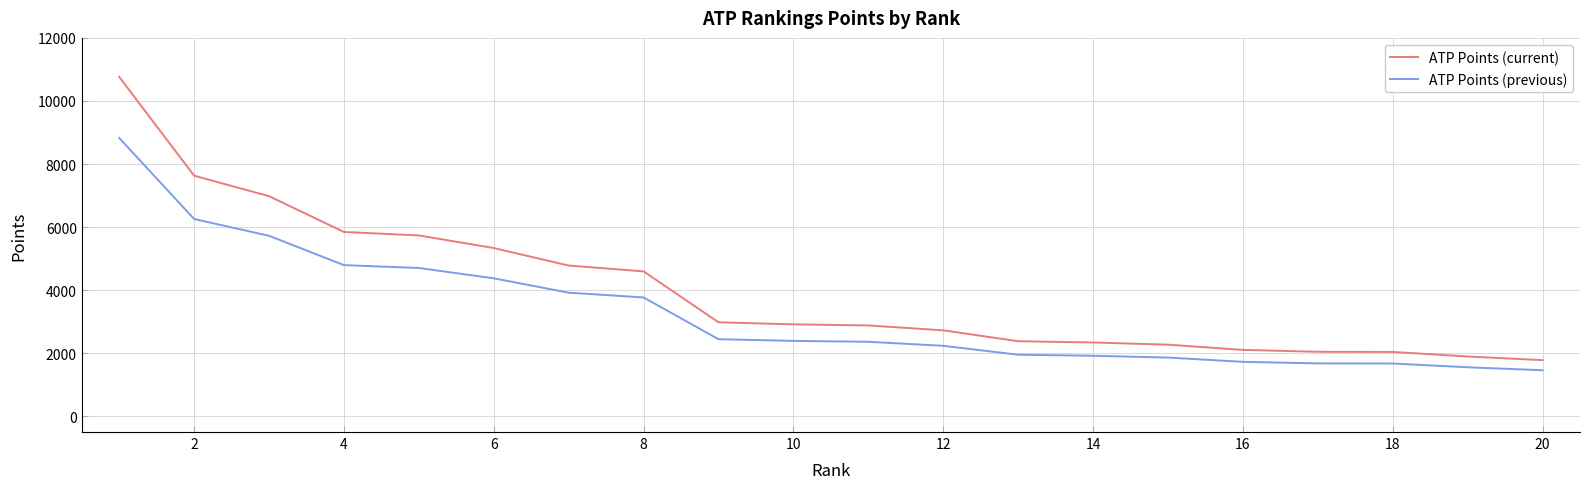

Which series has the largest total across all categories?

ATP Points (current)